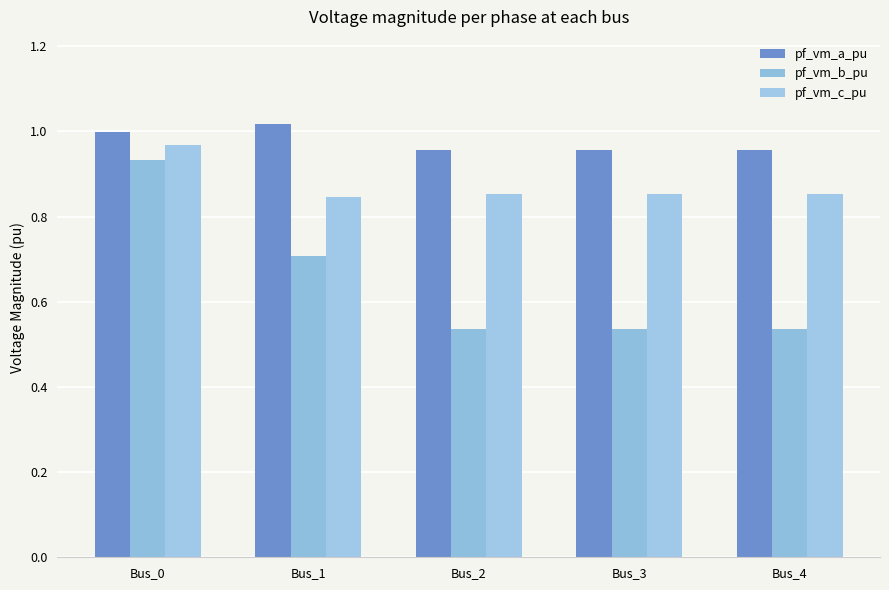

What is the average value of the pf_vm_a_pu series?

1.0